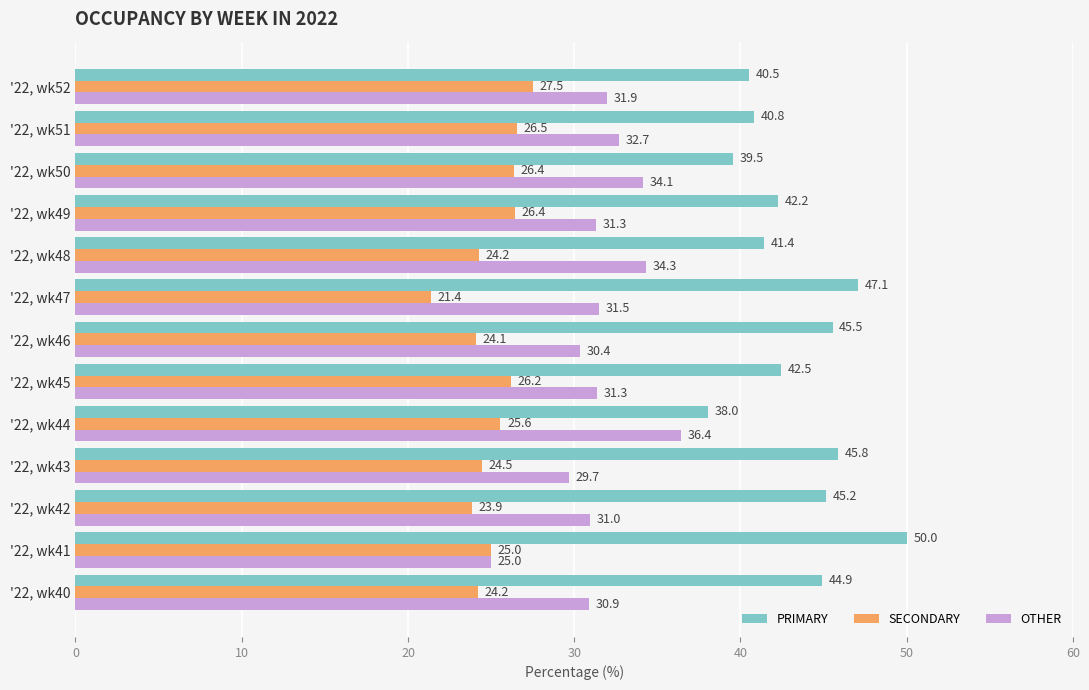

What is the minimum value shown in the chart?

21.4